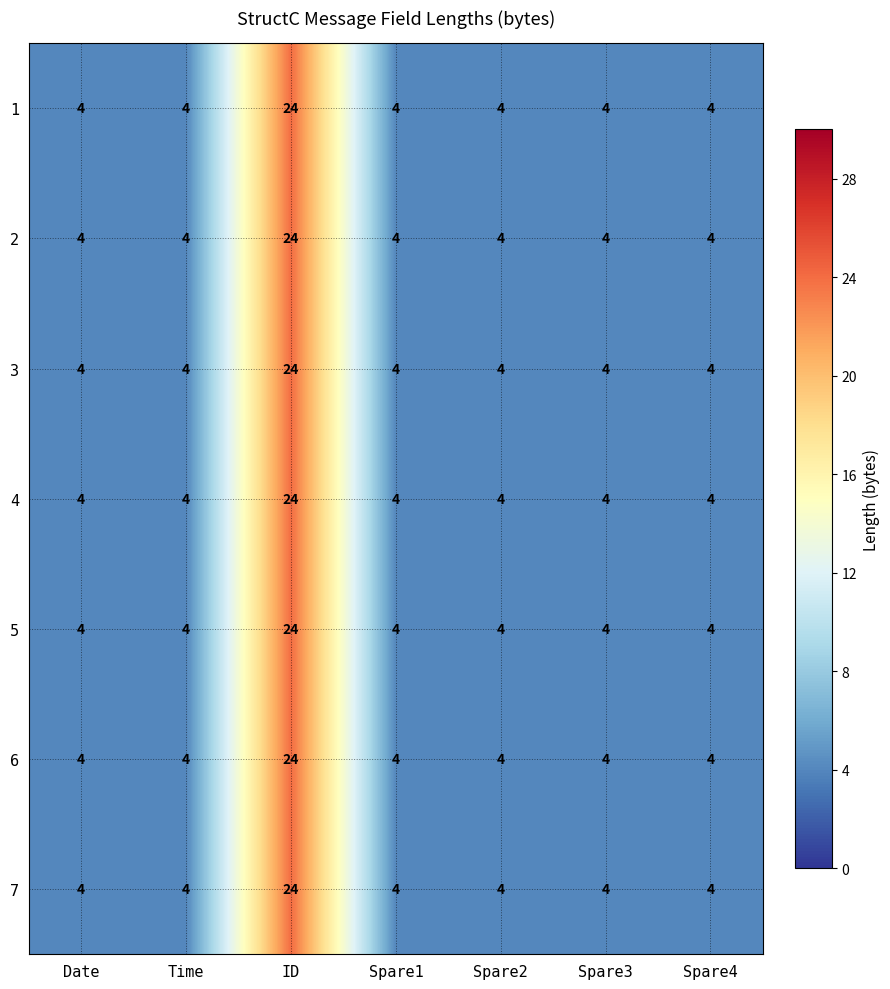

What is the total value across all series at ID?

168